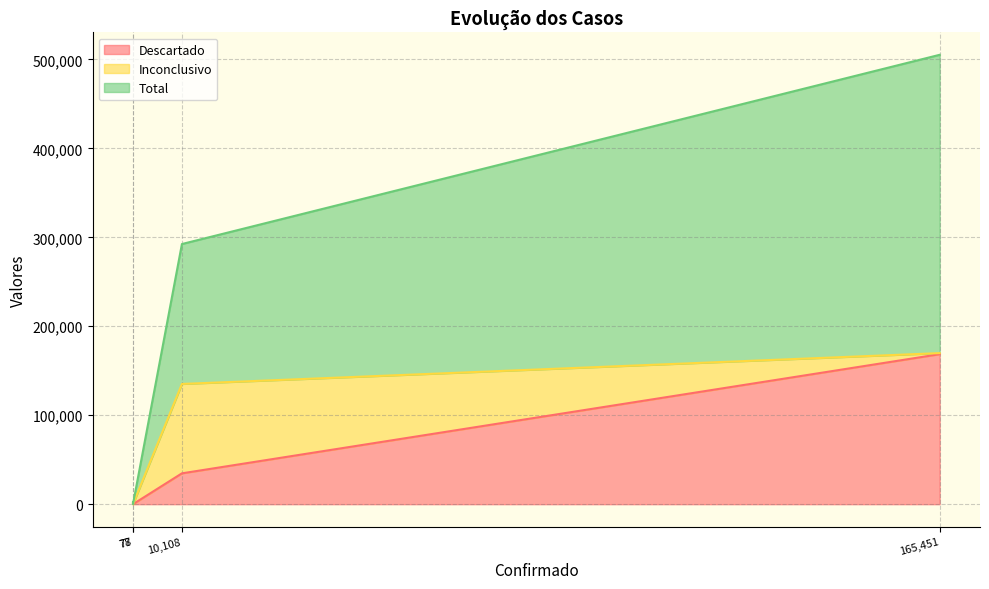

What is the highest value of the Descartado series?

168621